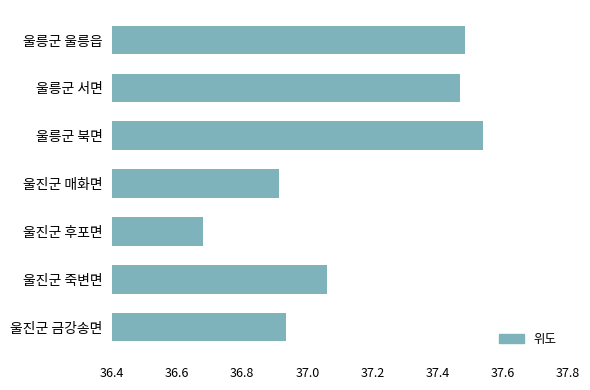

Which label corresponds to the largest value in the chart?

울릉군 북면